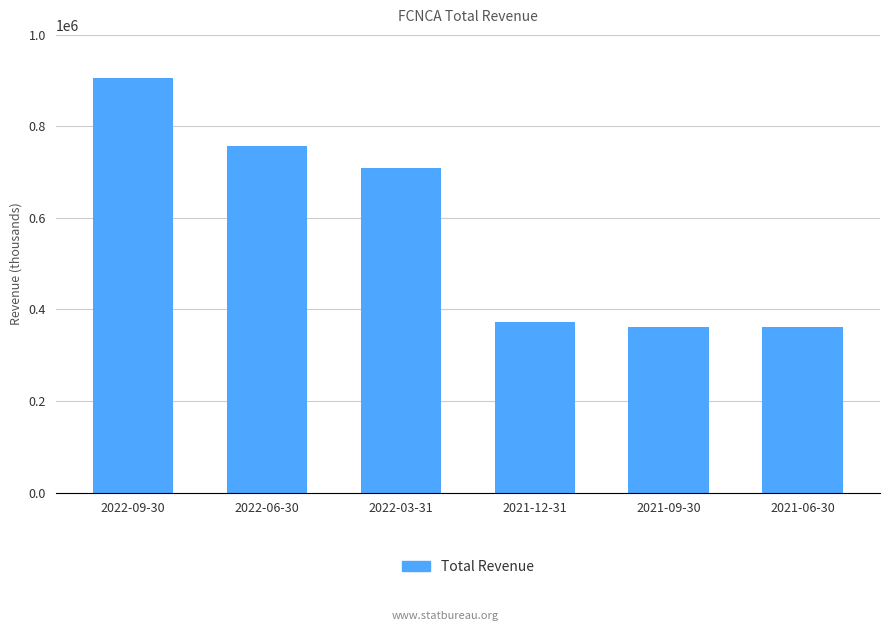

How many distinct data groups are displayed?

1